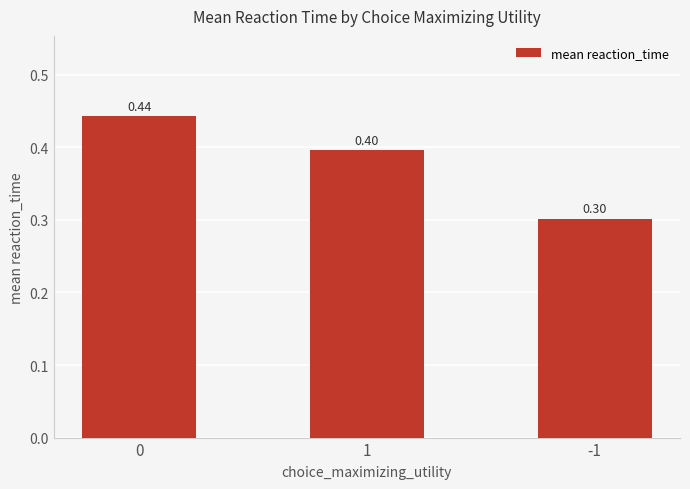

Reading left to right, extract all data points from this chart.

0.4	0.4	0.3